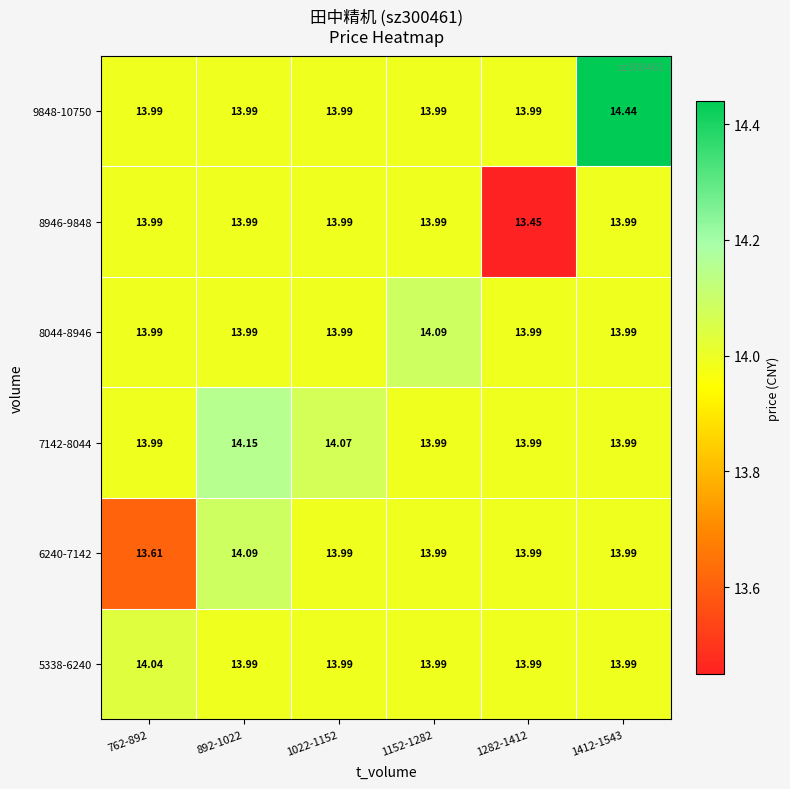

What is the spread (max minus min) of values at 892-1022?

0.2